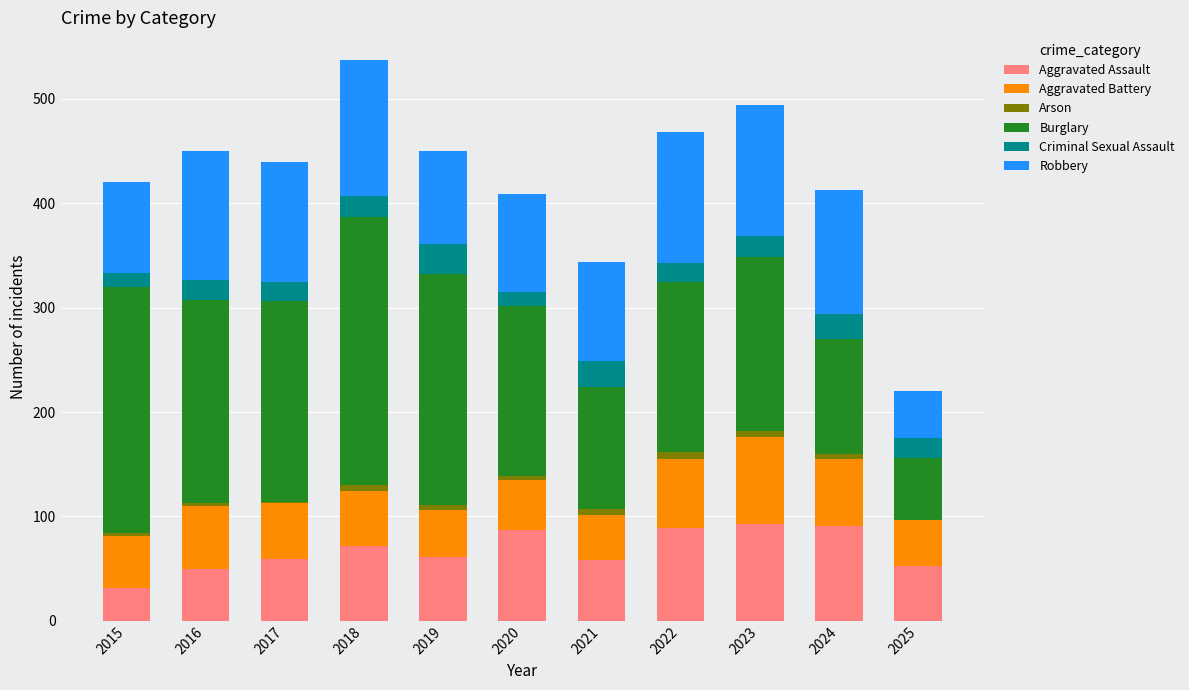

What is the maximum value for Aggravated Assault?

93